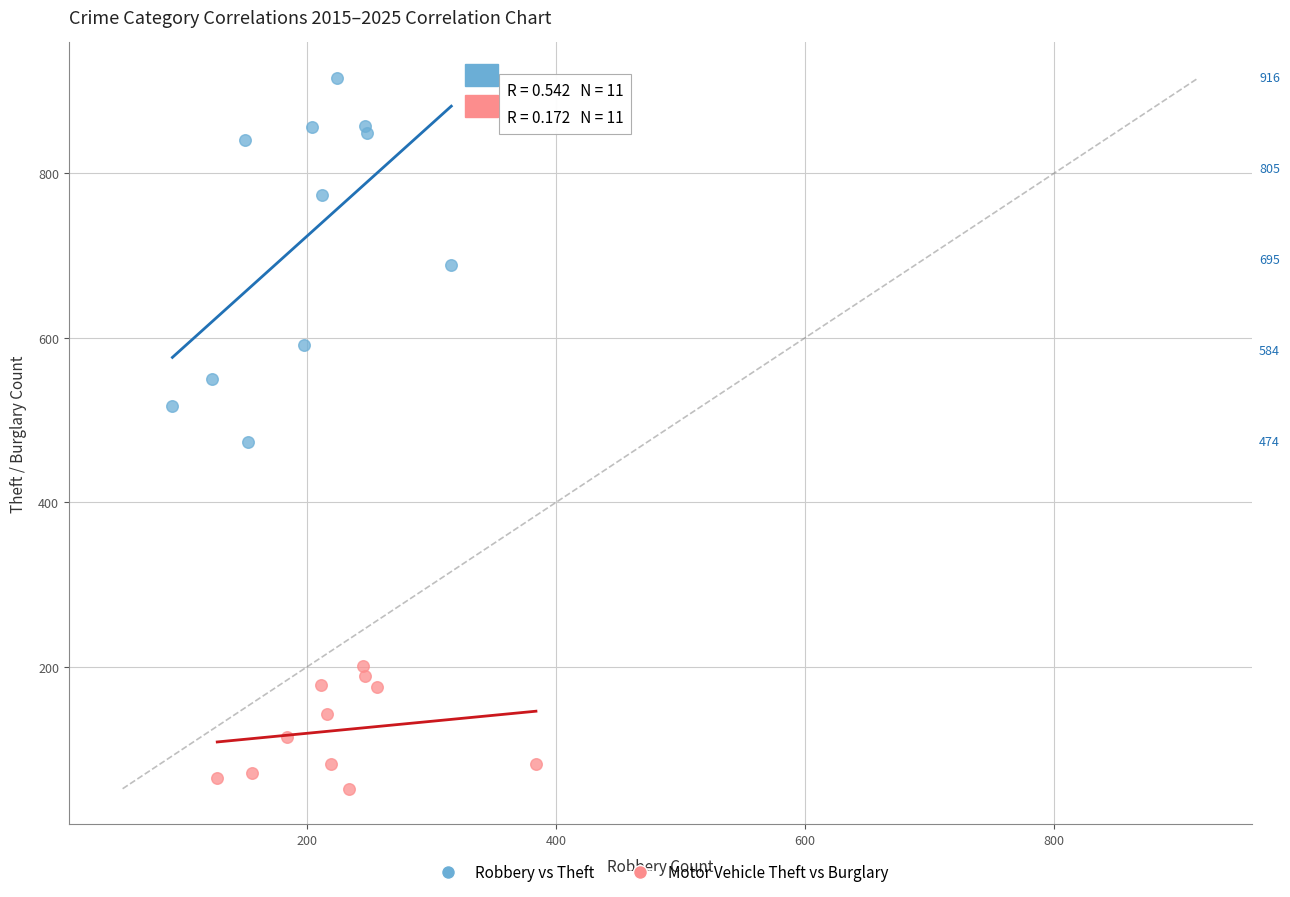

Which series reaches the maximum Y coordinate?

Robbery vs Theft